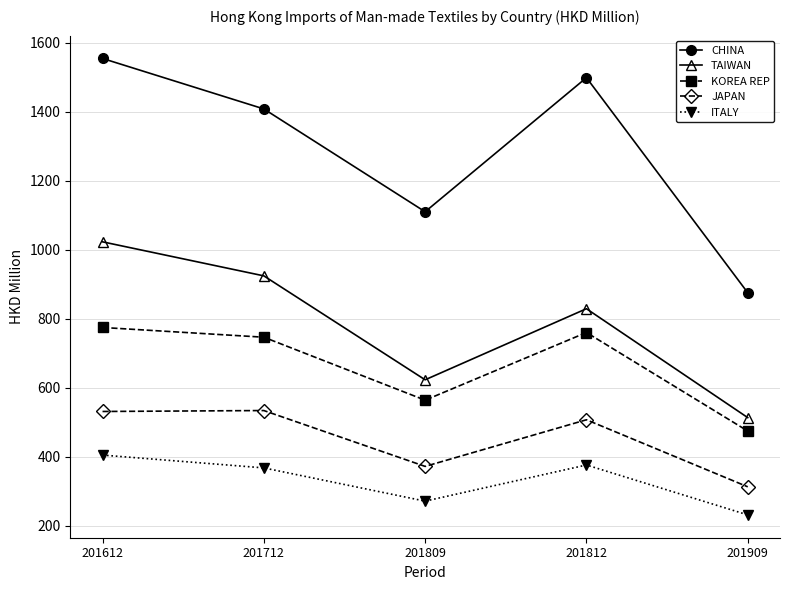

What is the minimum value for ITALY?

230.9